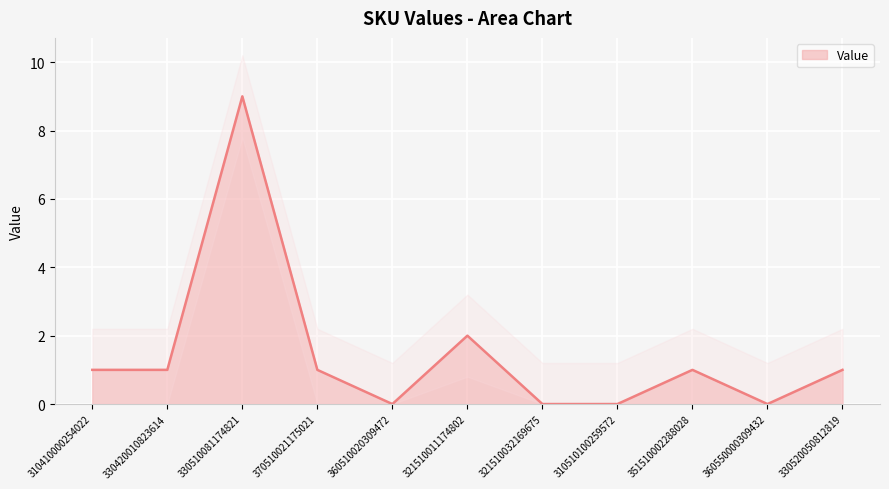

Read the value at 370510021175021.

1